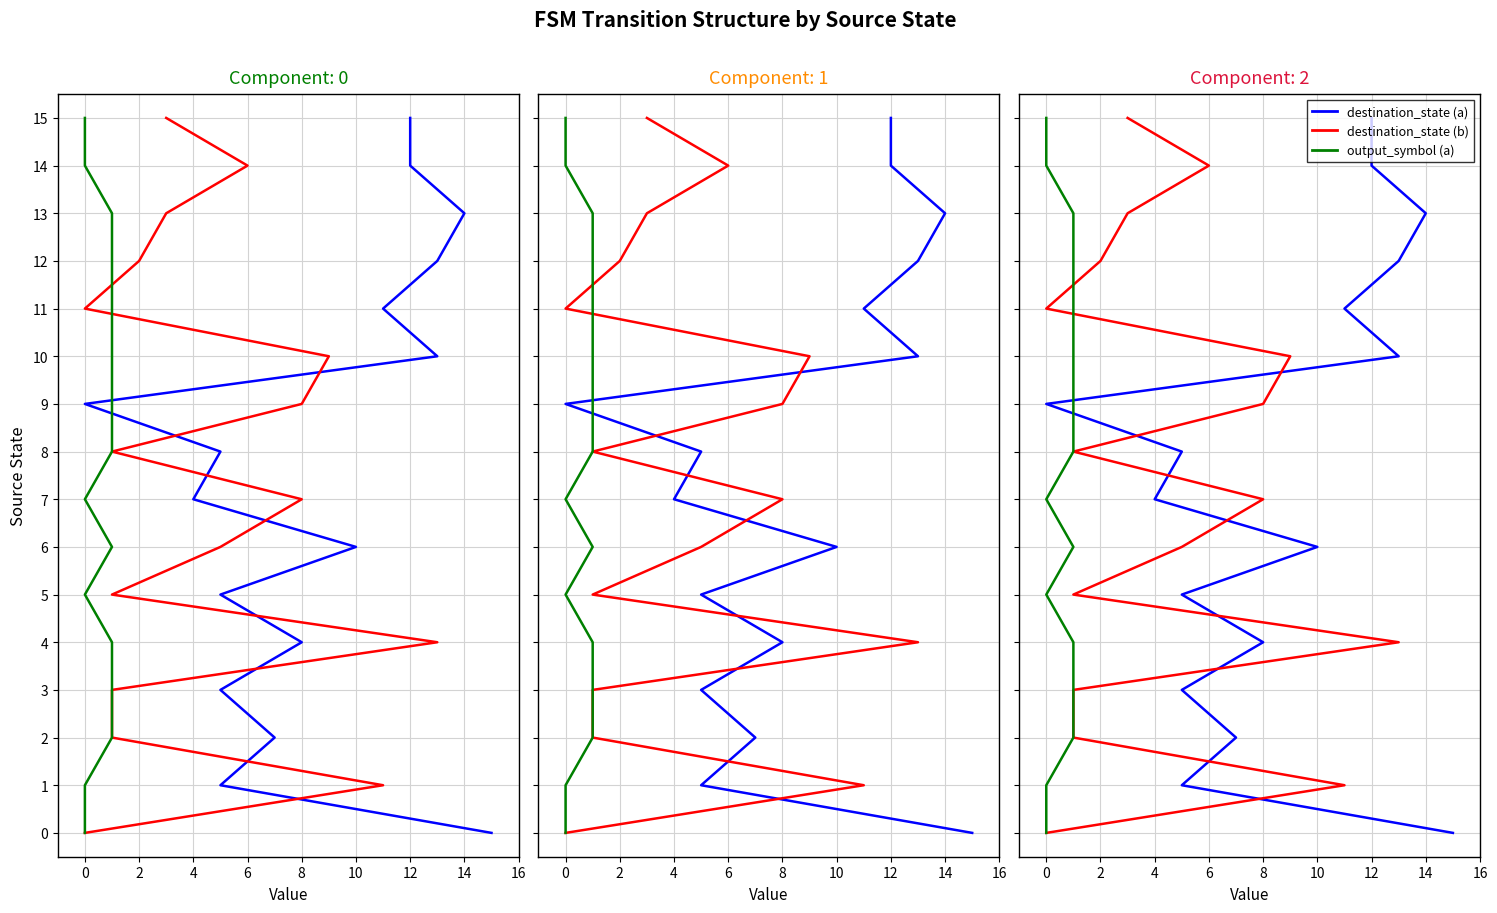

How many lines are shown in the chart?

3